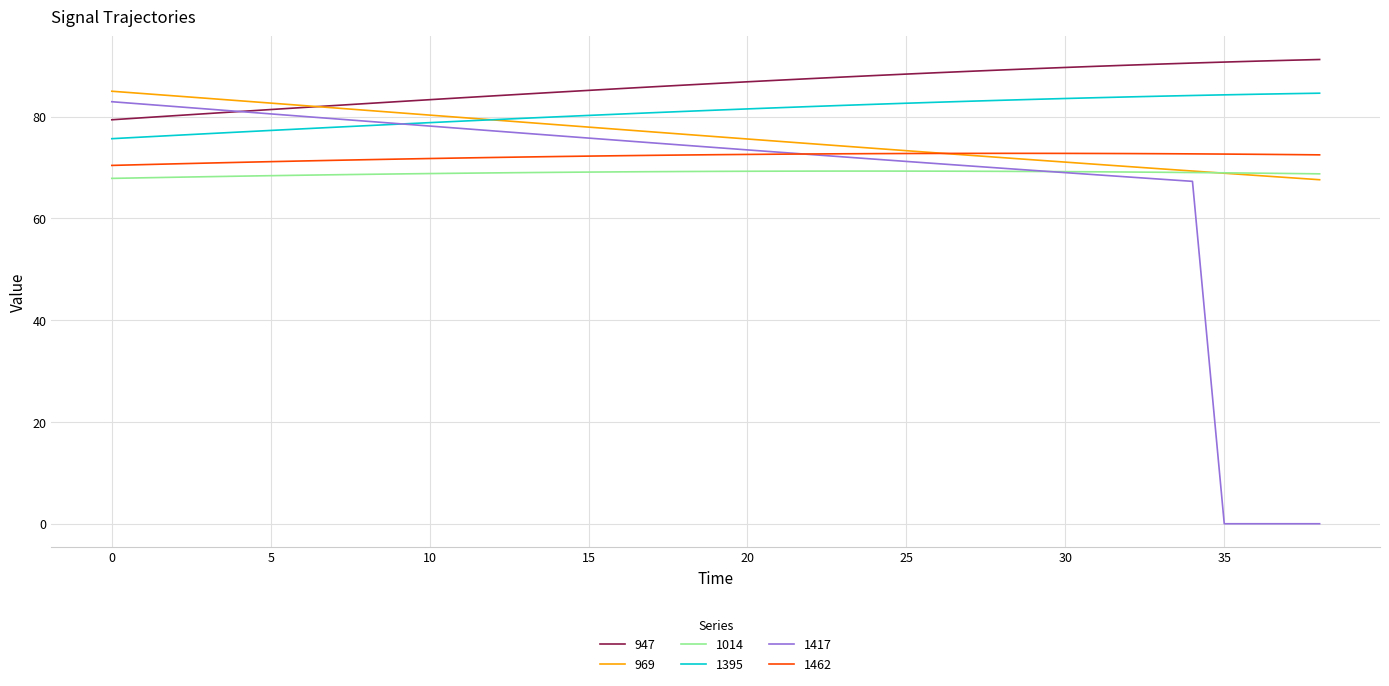

How many categories are shown in the chart?

39